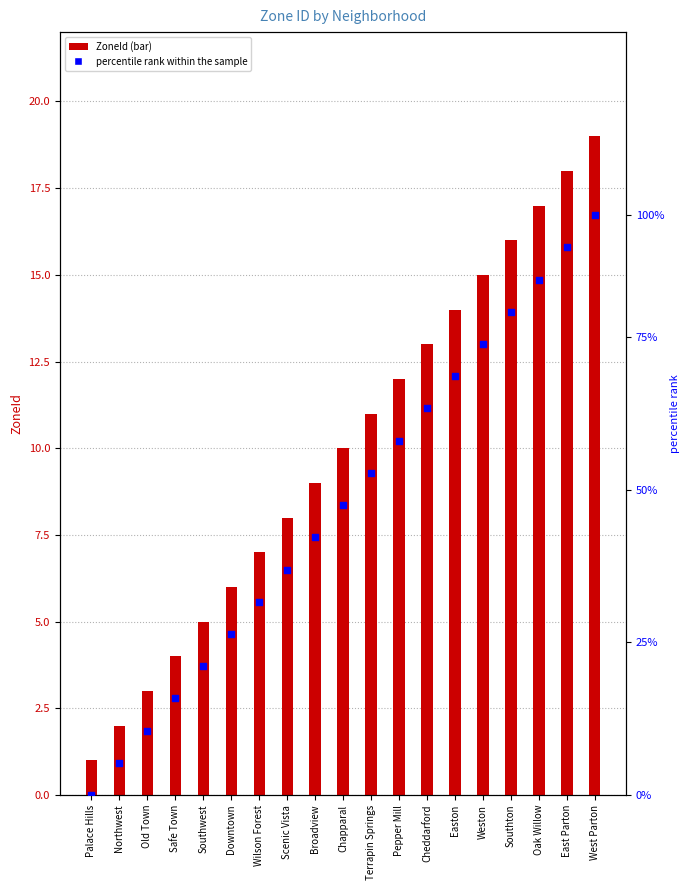

Which series reaches the minimum Y coordinate?

percentile rank within the sample